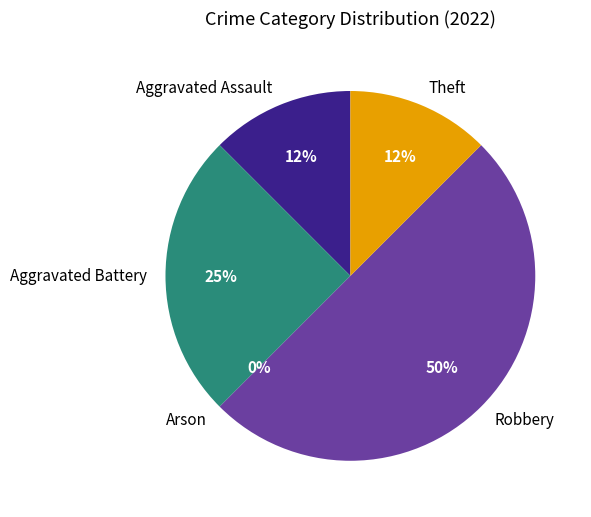

Count the number of slices in the pie.

5